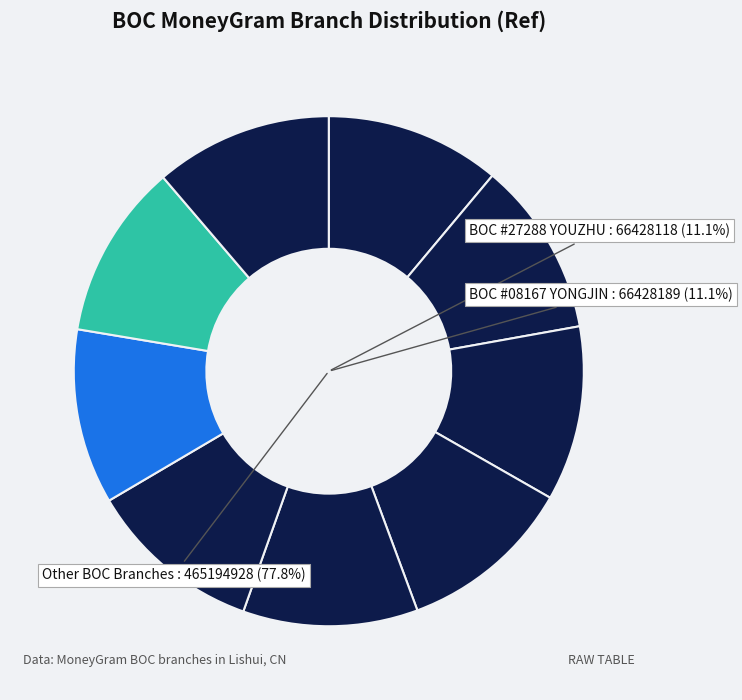

True or false: BOC #08153 ZJLS TASHAN accounts for 11% of the total.

True